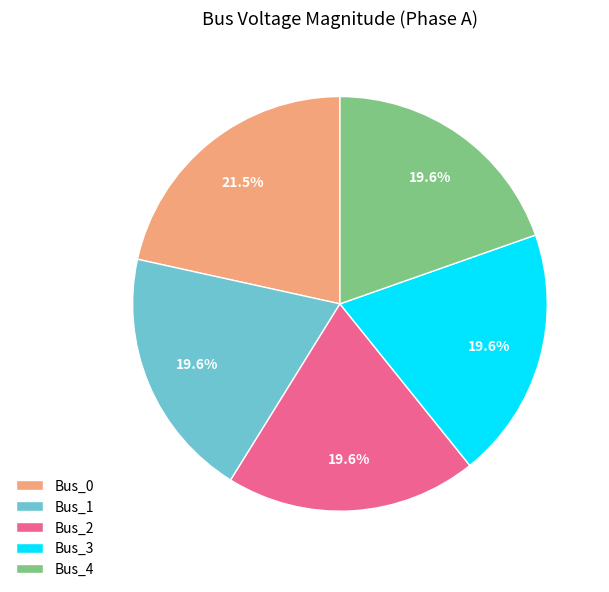

Which slice is the largest?

Bus_0